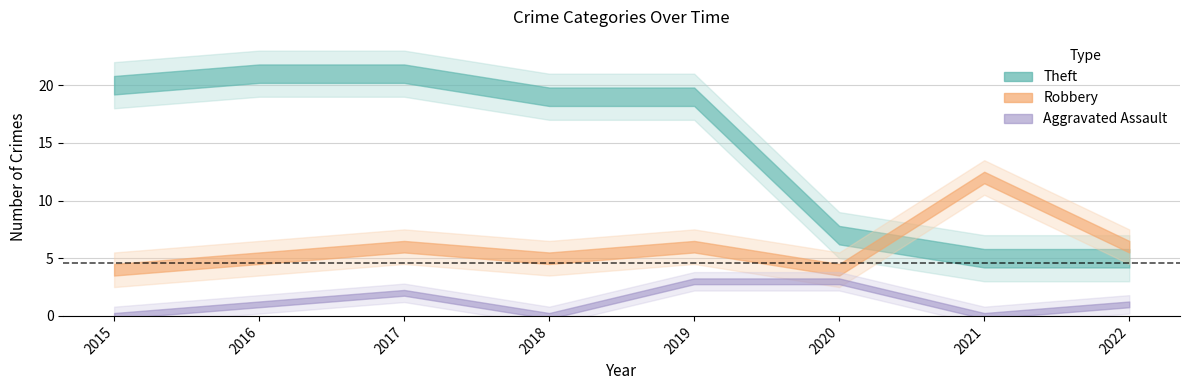

How many times do Theft and Robbery cross each other?

1